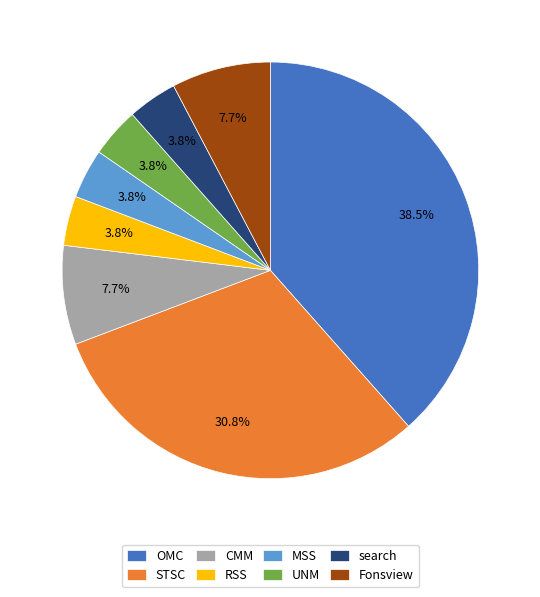

The RSS slice represents 10% of the pie. True or false?

False